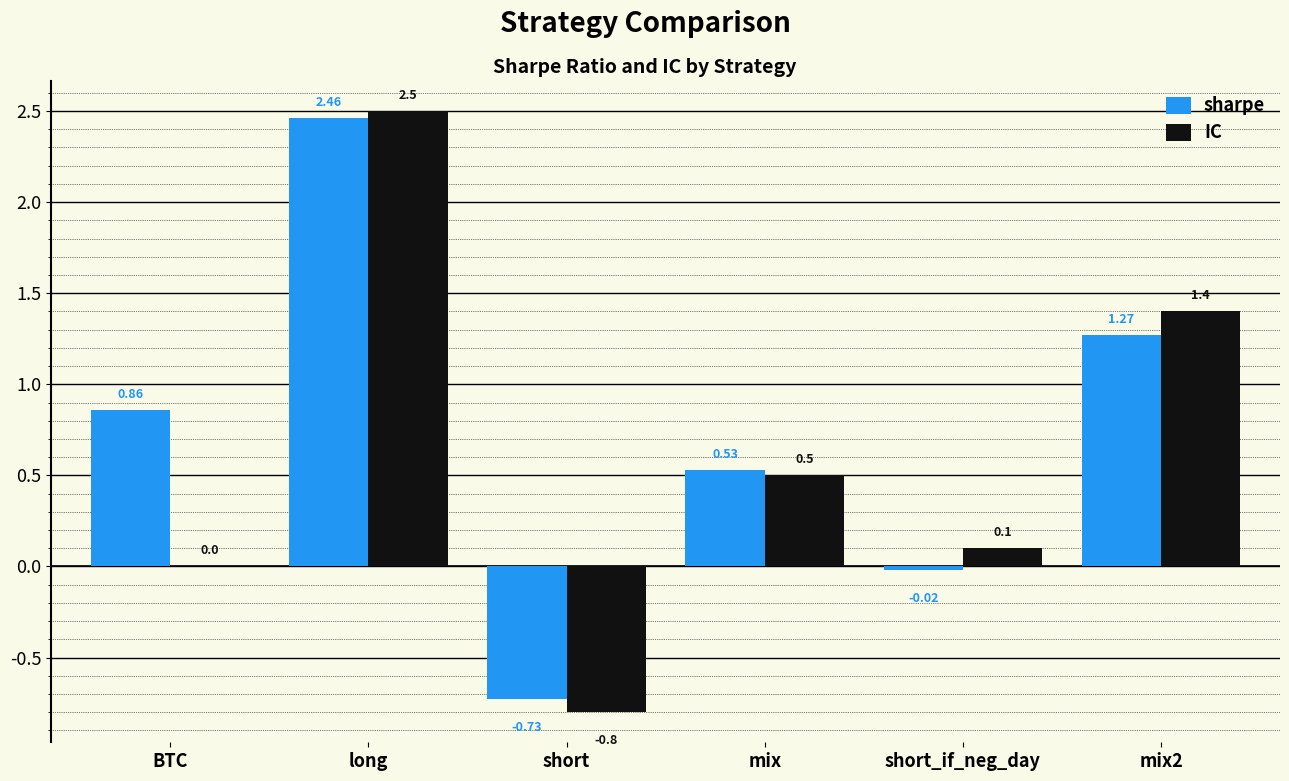

Count the number of data series in this chart.

2